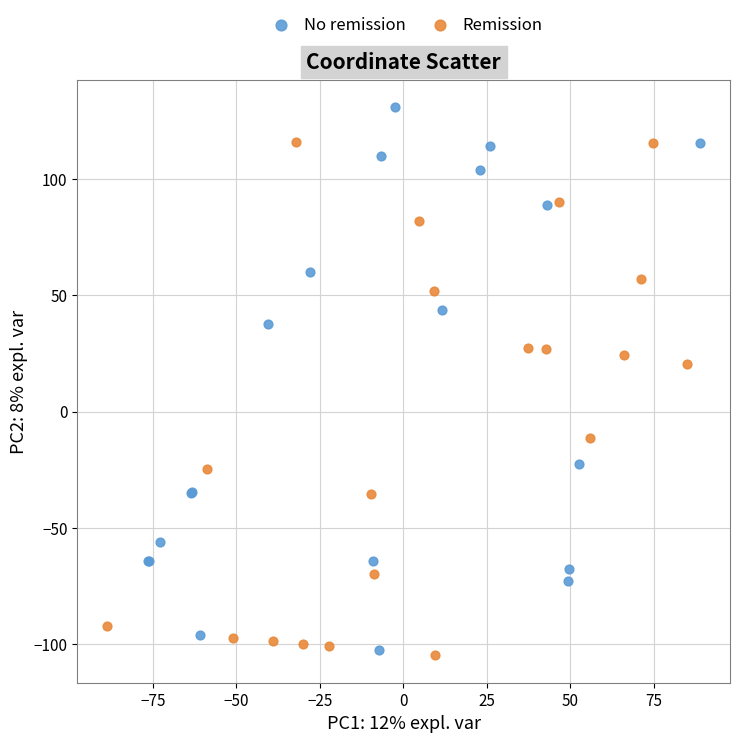

Which series reaches the minimum Y coordinate?

Remission